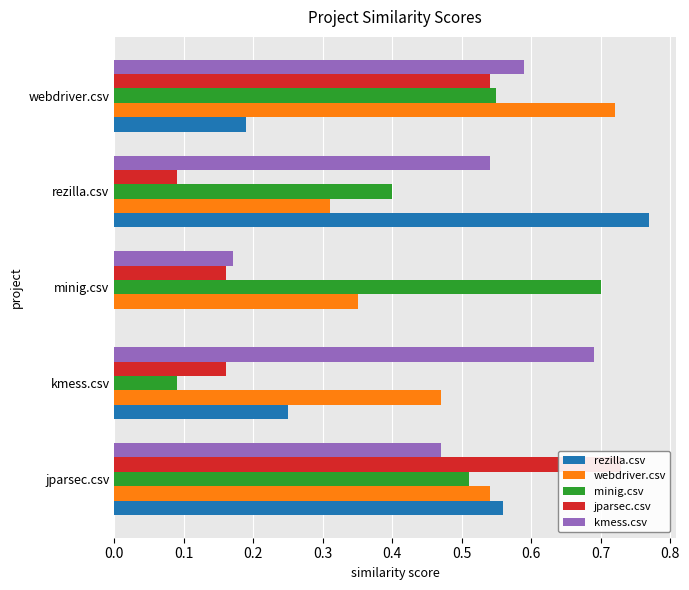

What is the spread (max minus min) of values at kmess.csv?

0.6